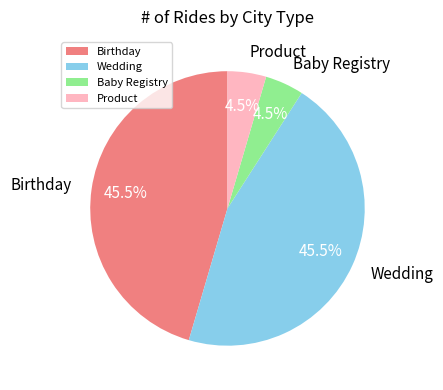

How much of the chart is everything except Product?

95.5%